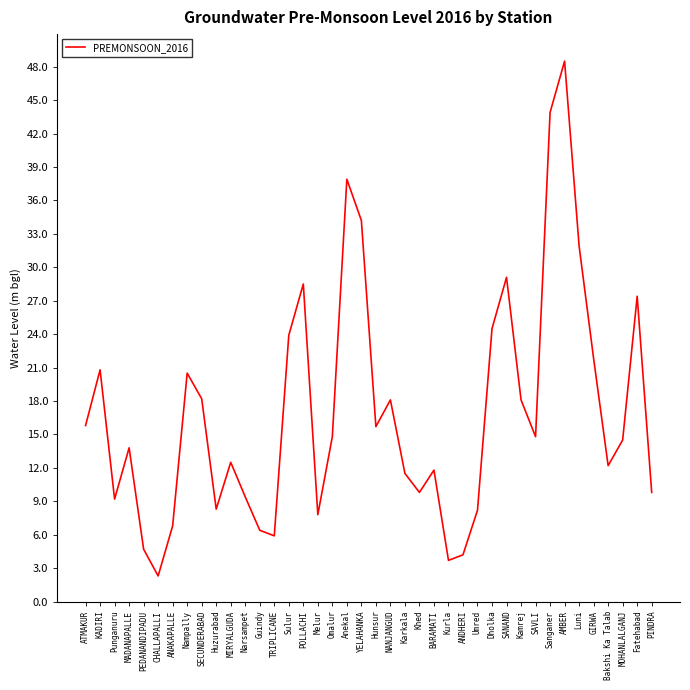

Is it true that the value at Sulur is 23.9?

True